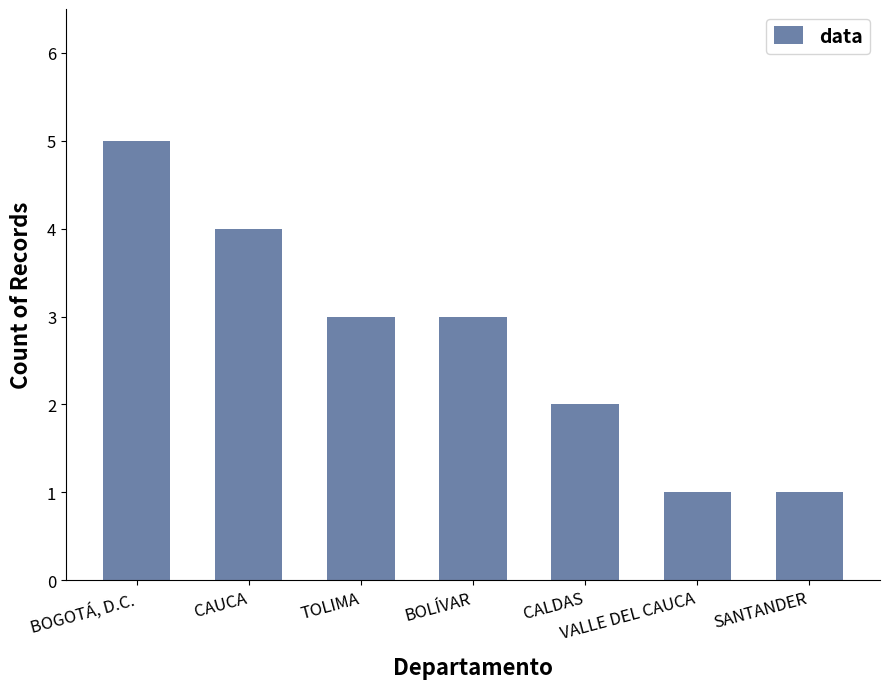

How many data points are less than 3?

3